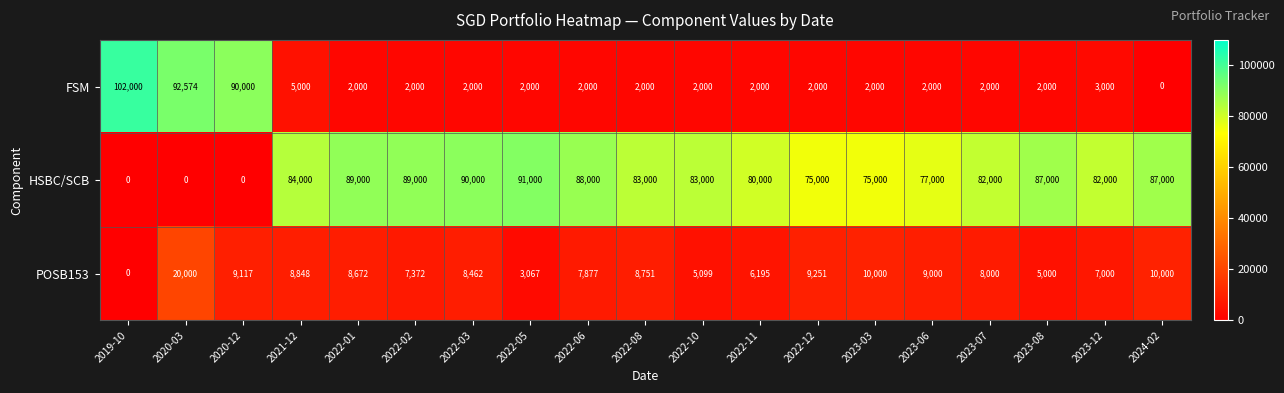

At which label does HSBC/SCB first exceed 83000?

2021-12